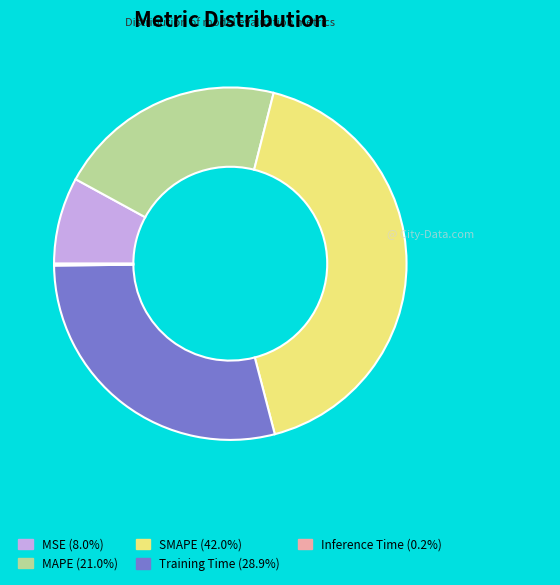

Does MAPE (21.0%) account for over 50% of the chart?

No